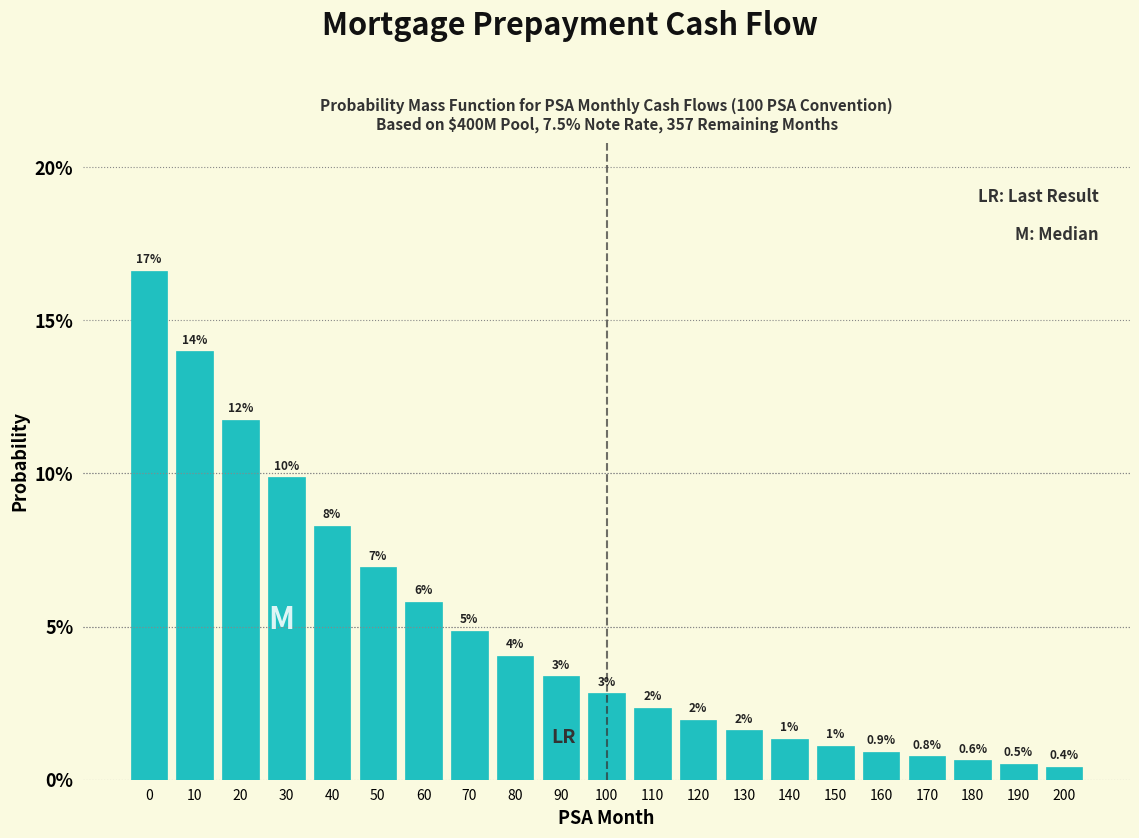

Are the bars horizontal?

No